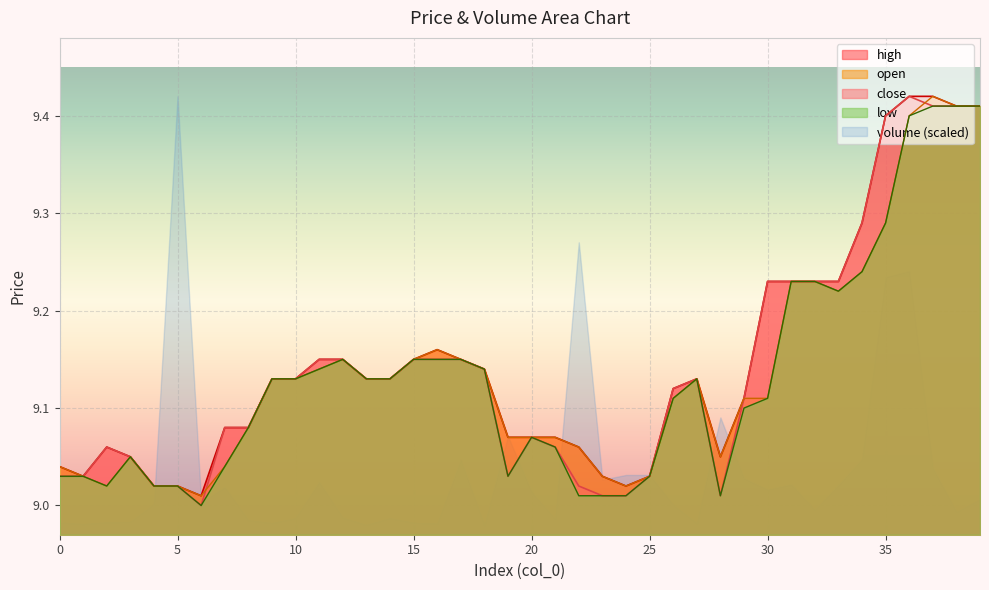

Which category has the lowest value in the low series?

6